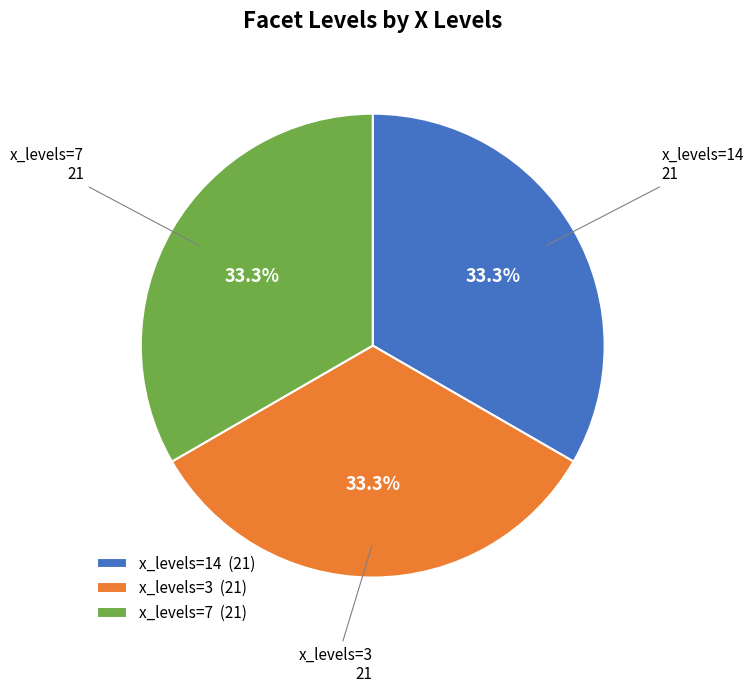

How much of the chart is everything except x_levels=3?

66.7%